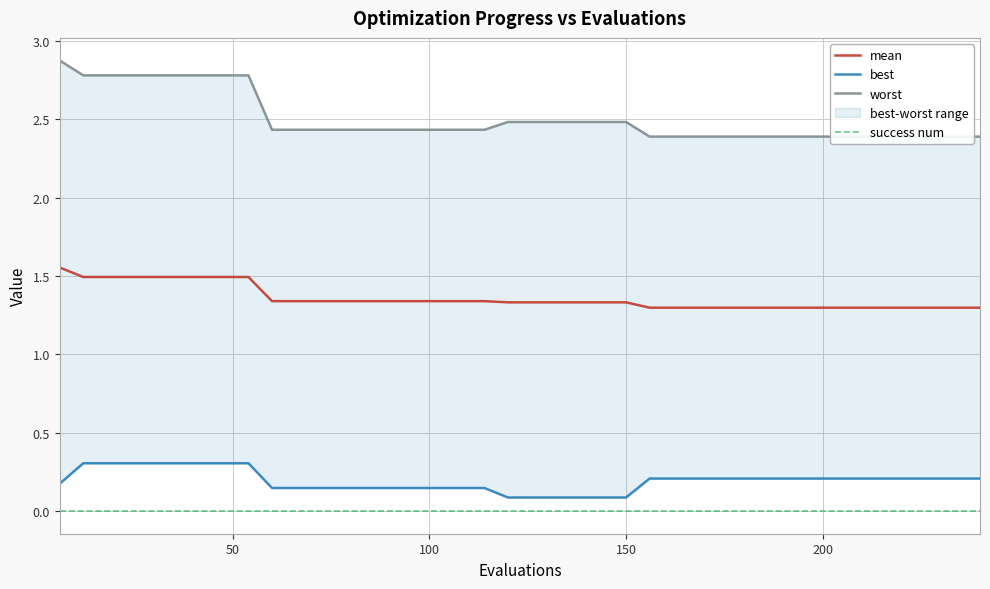

What are all the series names shown in the legend?

mean, best, worst, success num